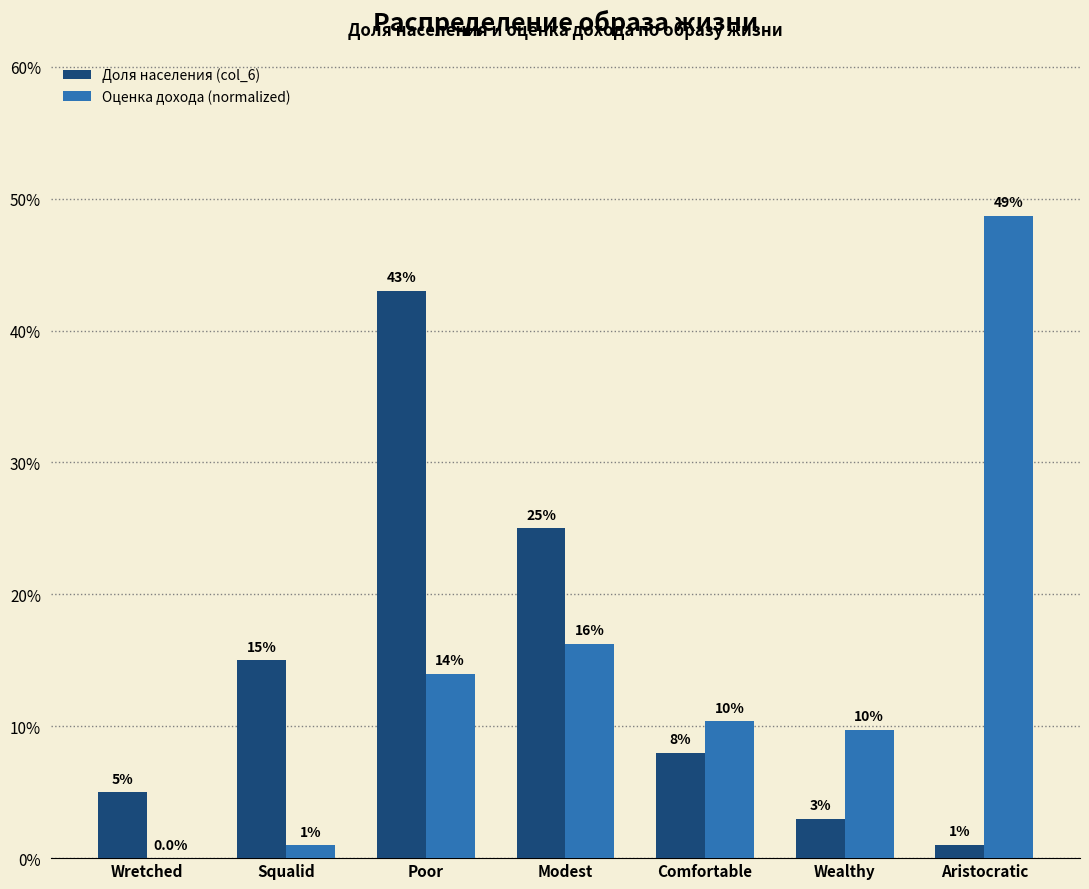

Are the bars horizontal?

No